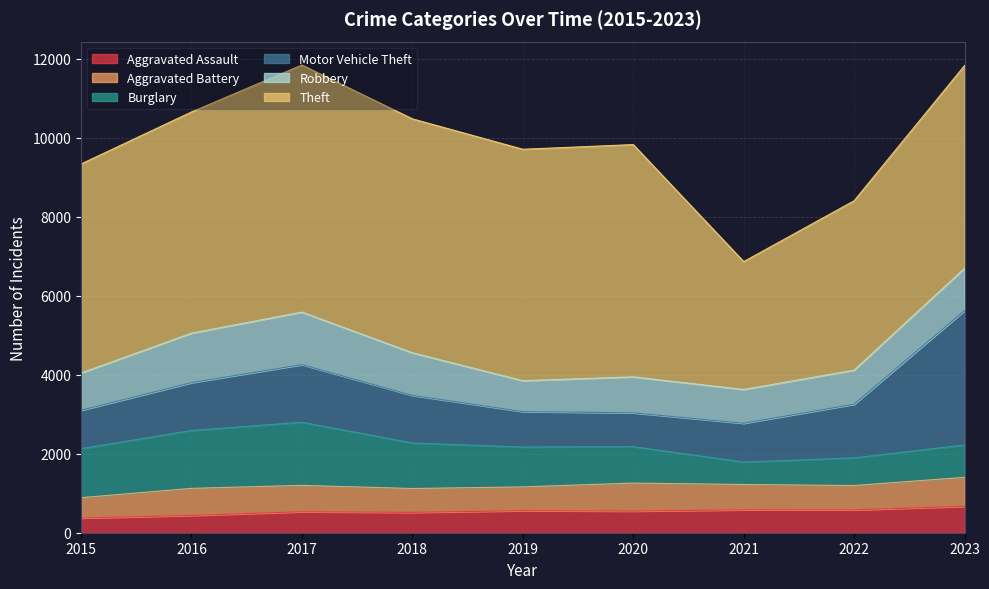

Is the value of Burglary at 2019 greater than the value of Motor Vehicle Theft at 2015?

Yes